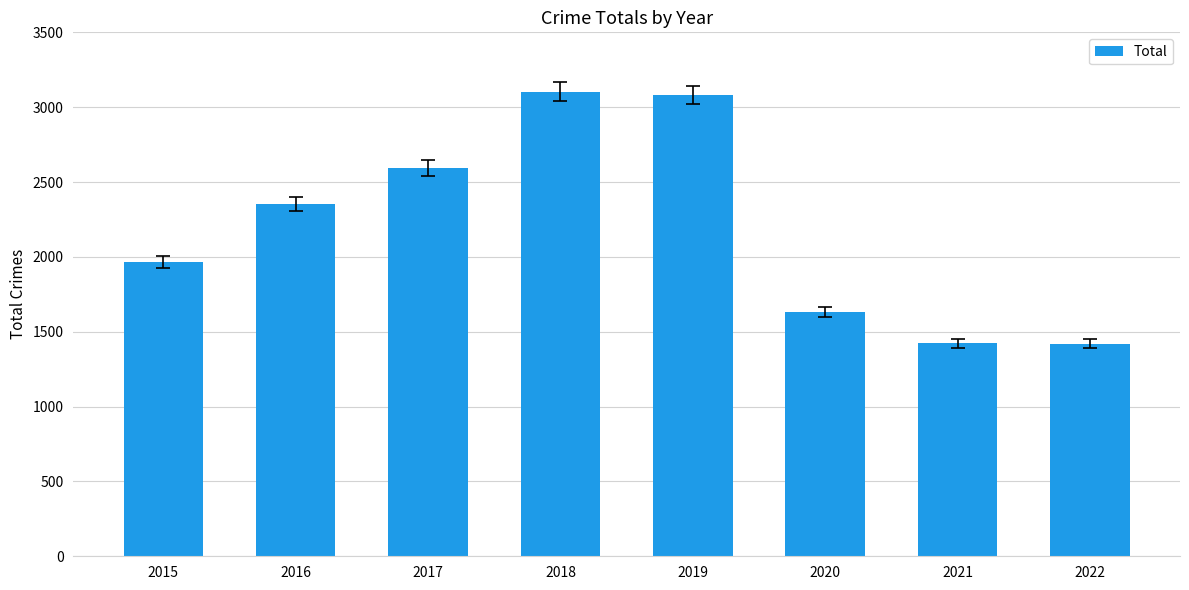

What value does the data have at 2022?

1421